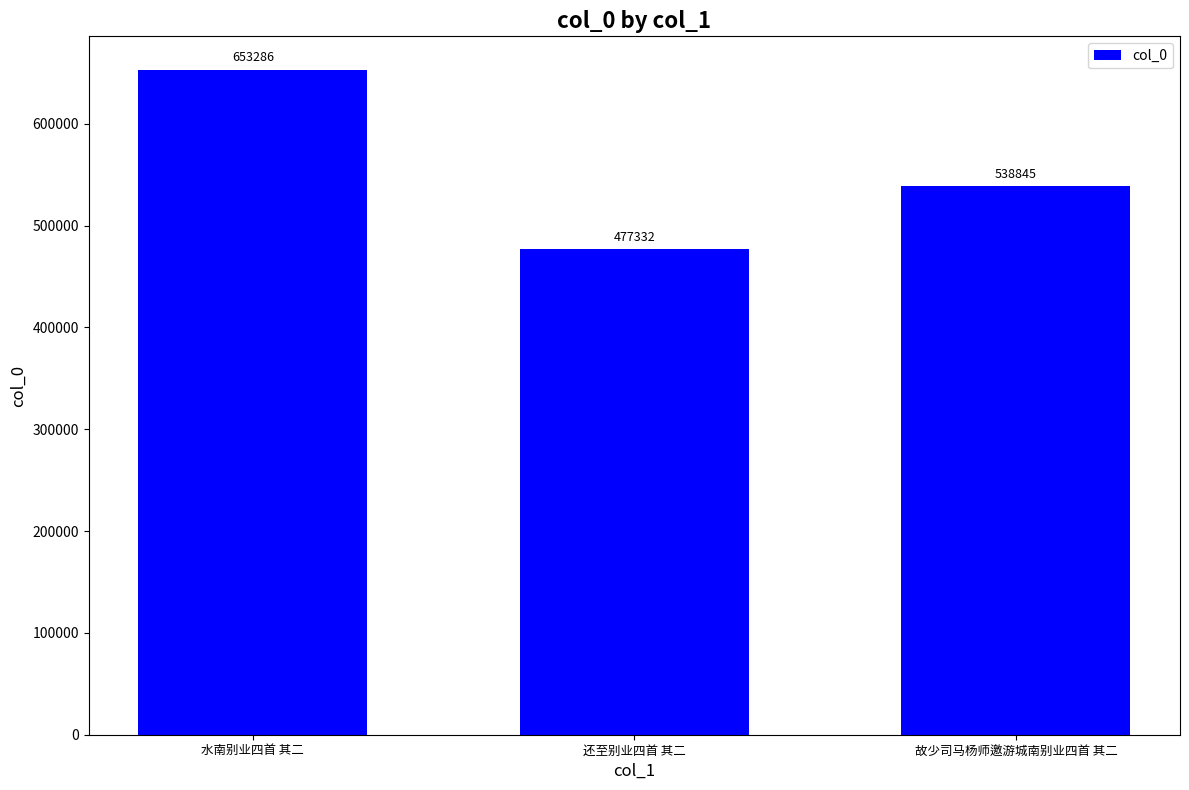

Reading left to right, extract all data points from this chart.

653286	477332	538845